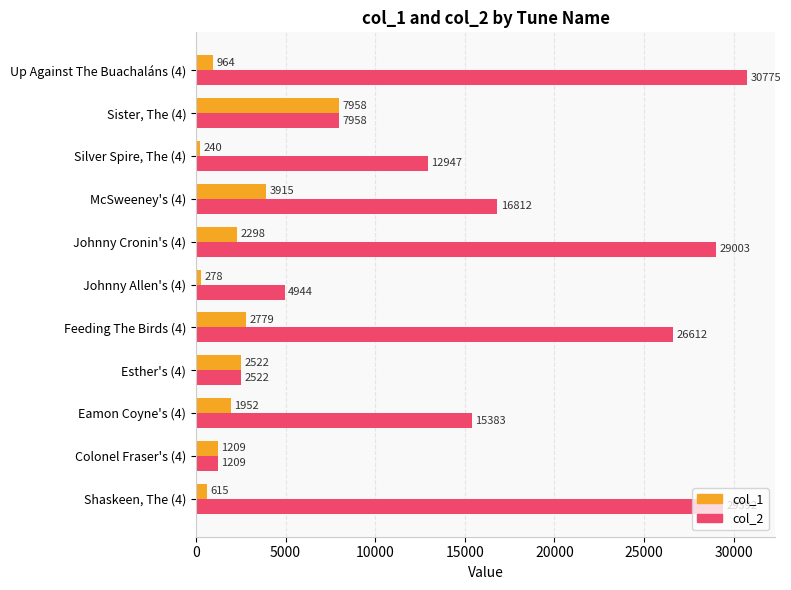

At how many categories does at least one series exceed 29826?

1